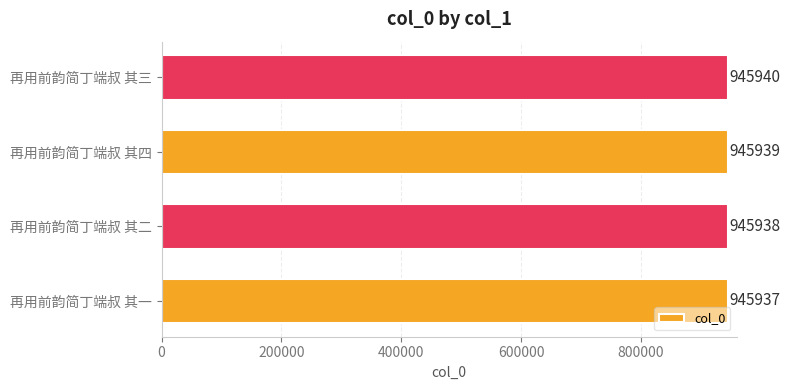

The chart shows a value of 1701924 at 再用前韵简丁端叔 其一. True or false?

False